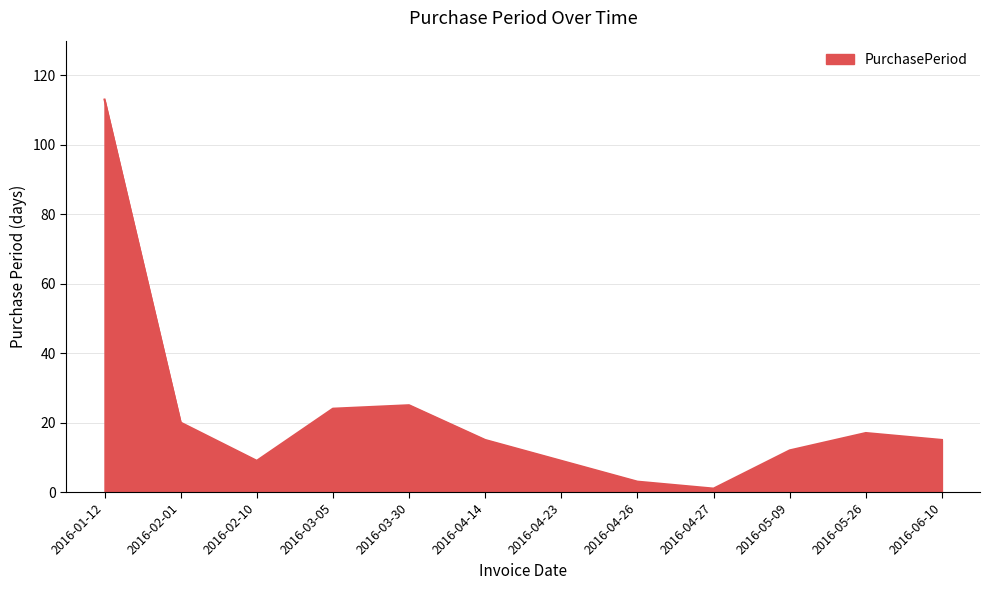

Reading left to right, transcribe all the data shown in this chart.

113	20	9	24	25	15	9	3	1	12	17	15